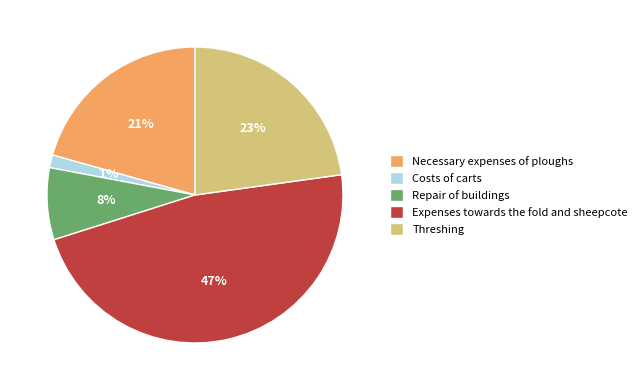

Which slice is the smallest?

Costs of carts